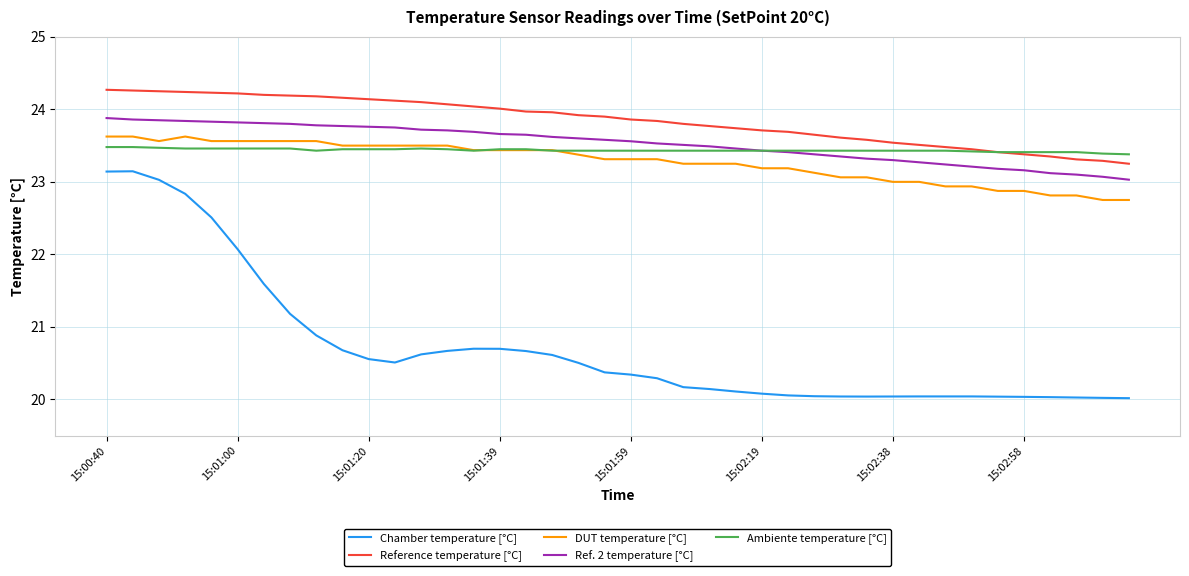

True or false: DUT temperature [°C] and Ref. 2 temperature [°C] intersect in this chart.

False